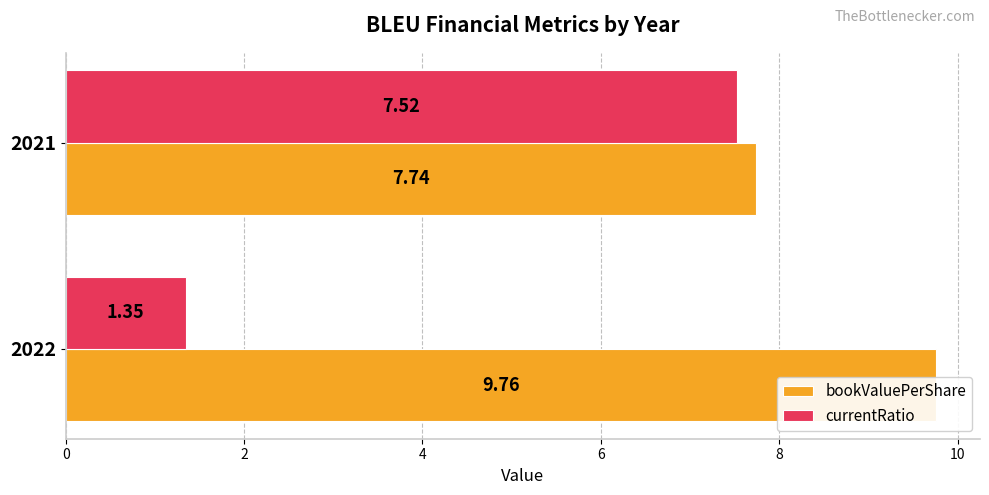

Reading left to right, extract all data points from this chart.

bookValuePerShare: 9.8	7.7
currentRatio: 1.3	7.5